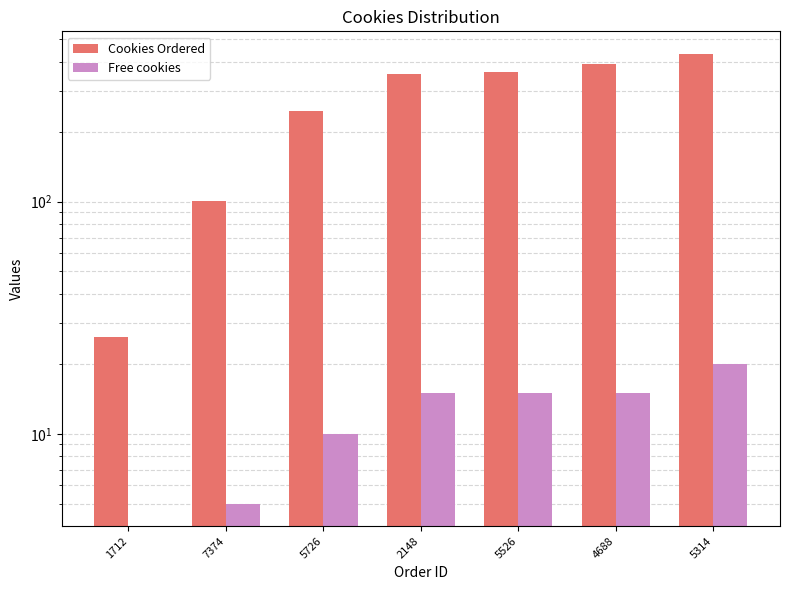

At 1712, list the series in order from smallest to largest.

Free cookies, Cookies Ordered